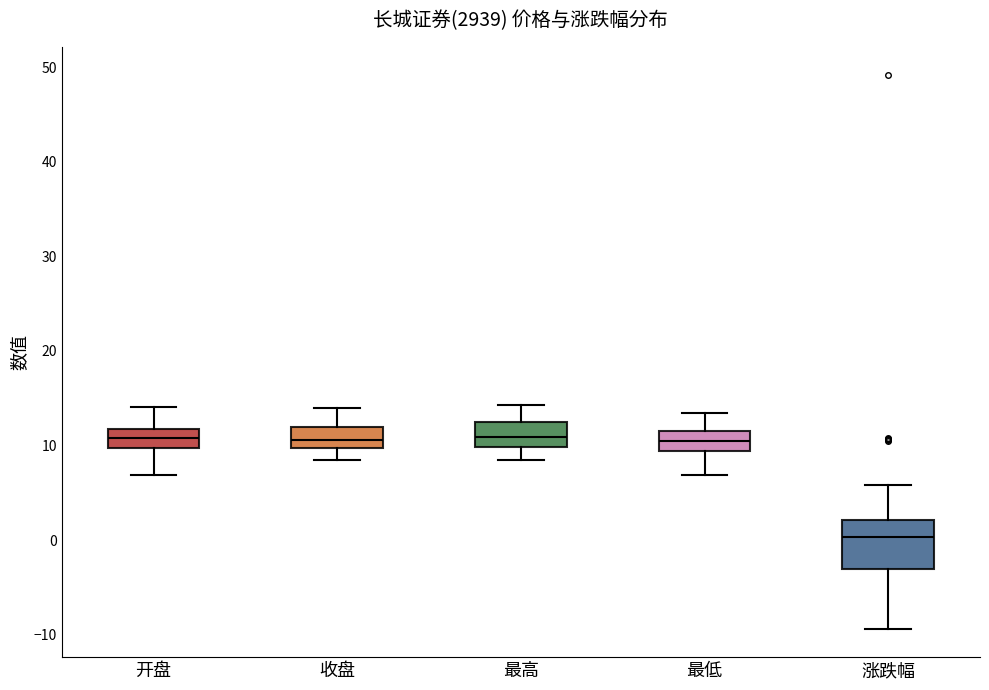

Where does the lower whisker of the box for 涨跌幅 end on the y-axis? The values are not printed on the chart, so give them approximately, as read against the axis.

-9